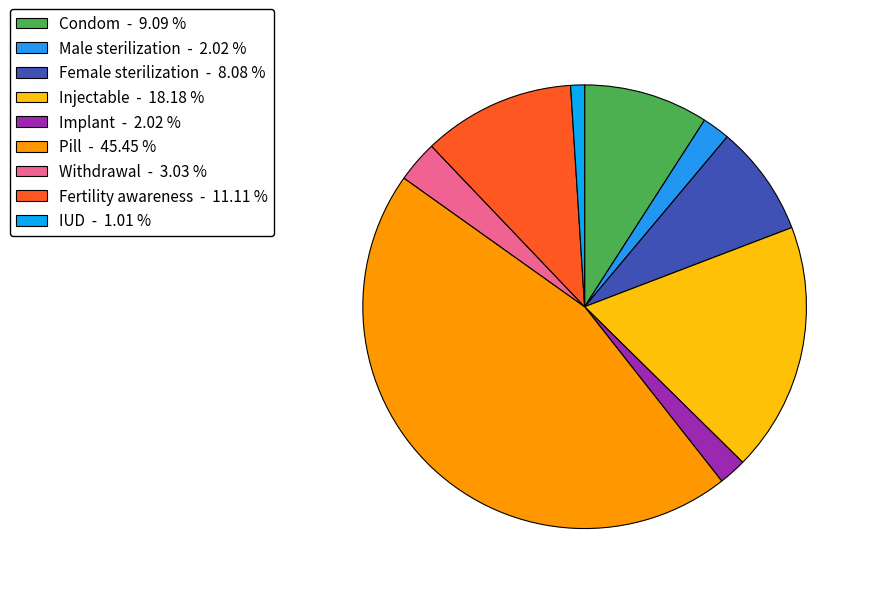

What percentage is the Injectable slice, to the nearest percent?

18%